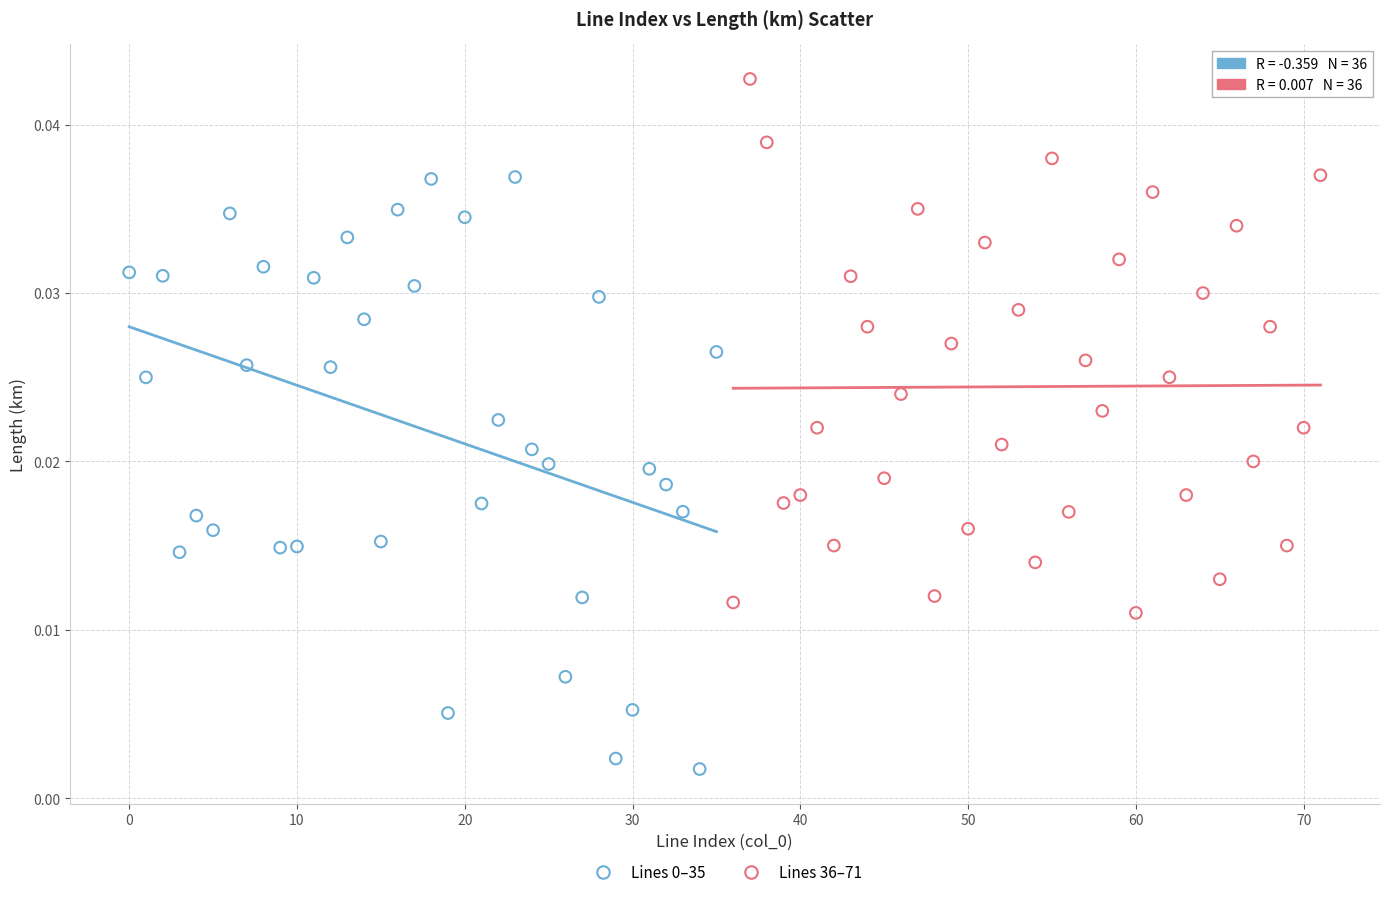

Which series contains the highest Y value?

Lines 36–71